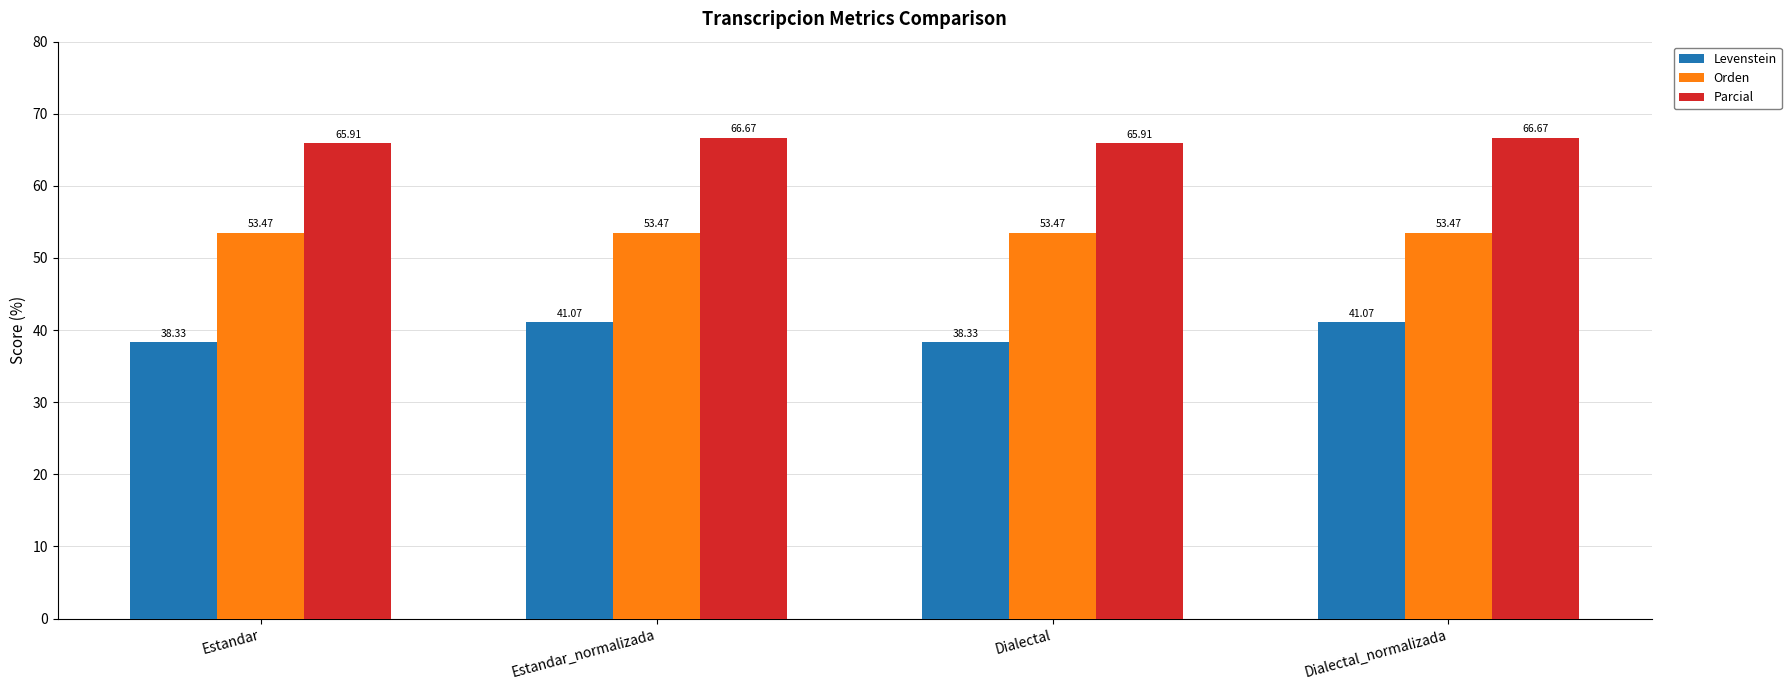

At which label does Levenstein first exceed 41?

Estandar_normalizada